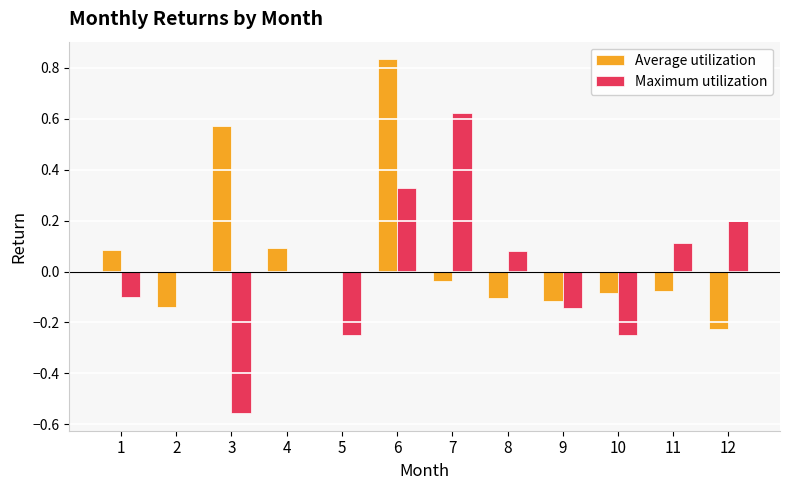

Where does the Average utilization series first go above 0?

1